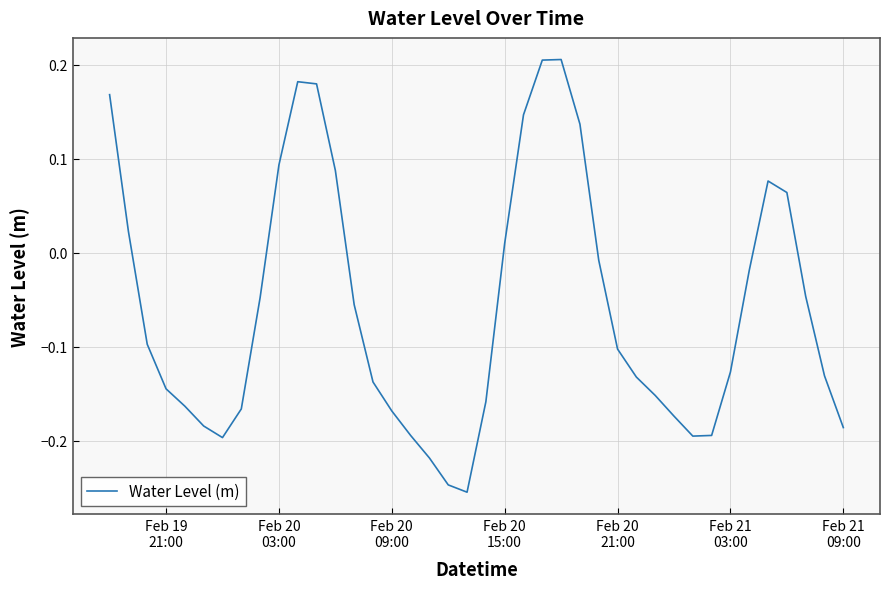

What is the difference between the maximum and minimum values?

0.5